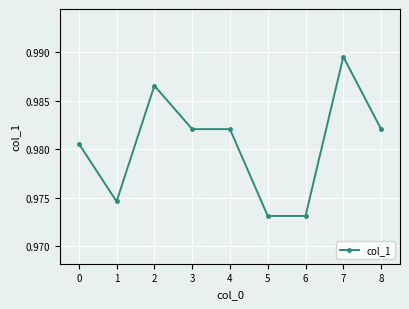

The value at 7 is 1.4. True or false?

False